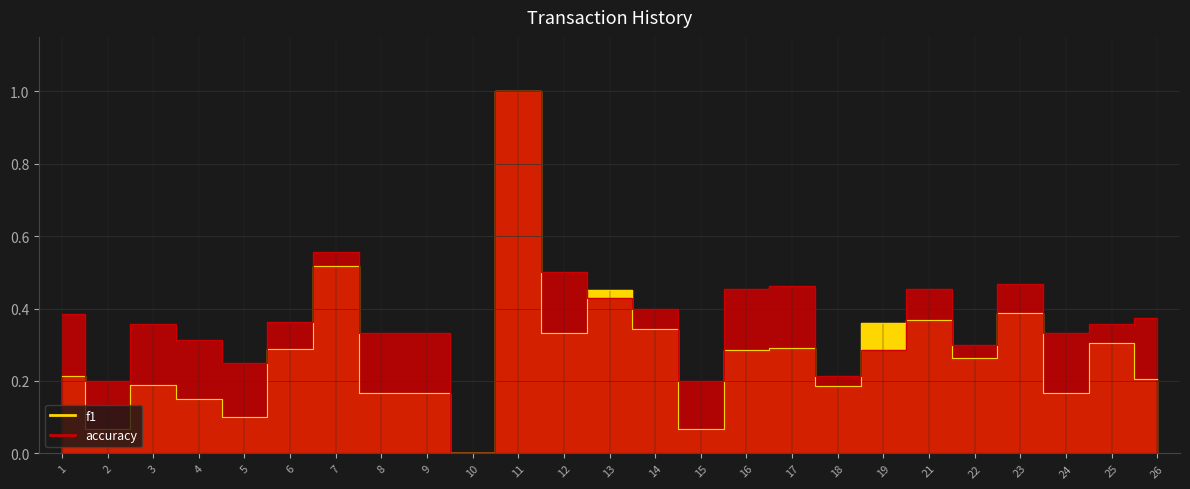

Between 3 and 18, which series saw the biggest shift?

accuracy